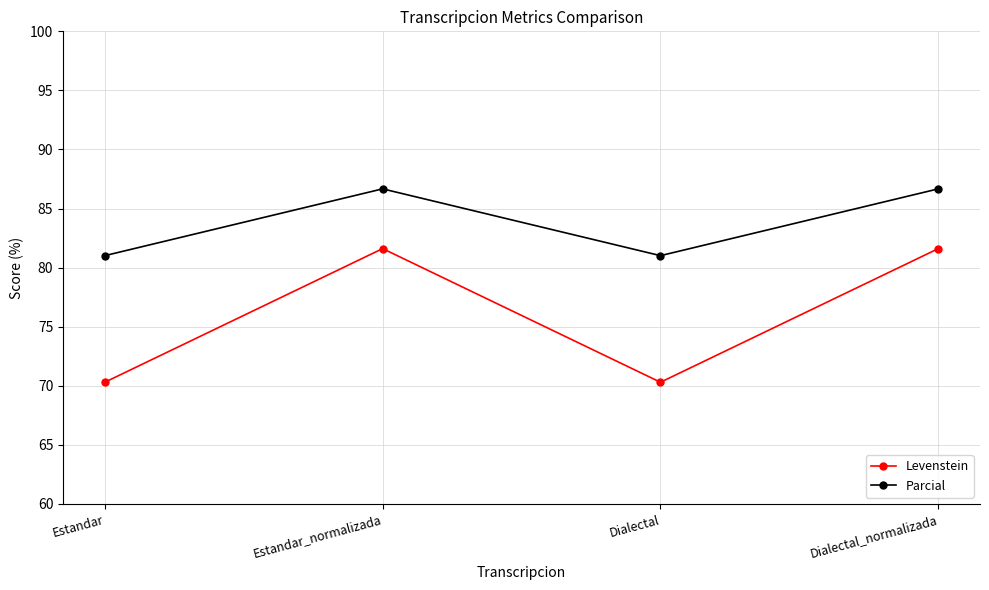

In Levenstein, how many points are higher than both neighbors (excluding endpoints)?

1